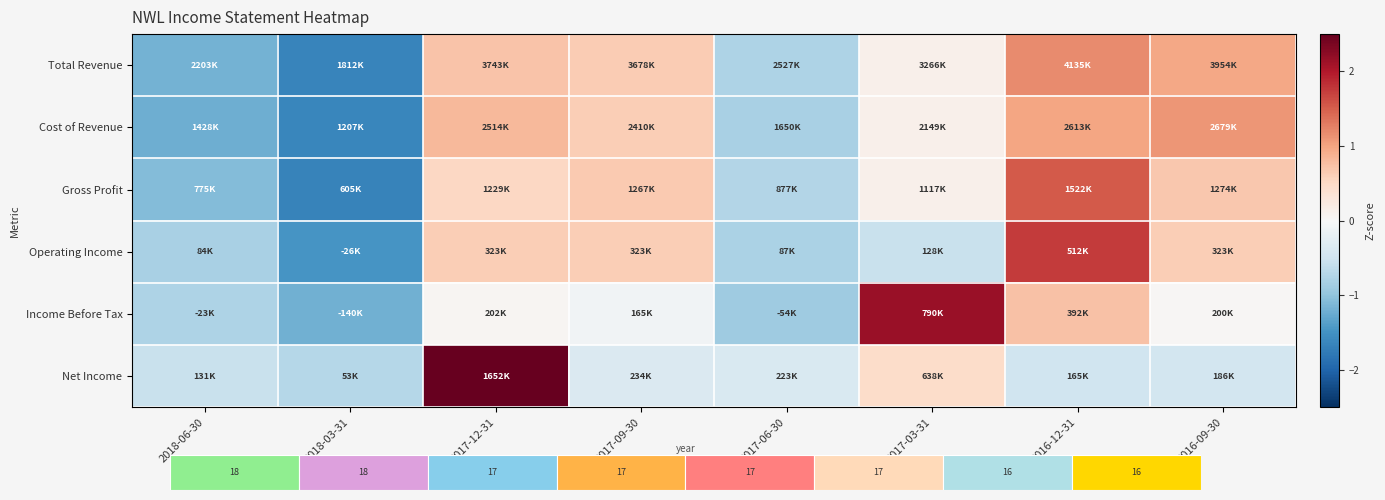

The value of Operating Income at 2017-03-31 is -0.5. True or false?

True